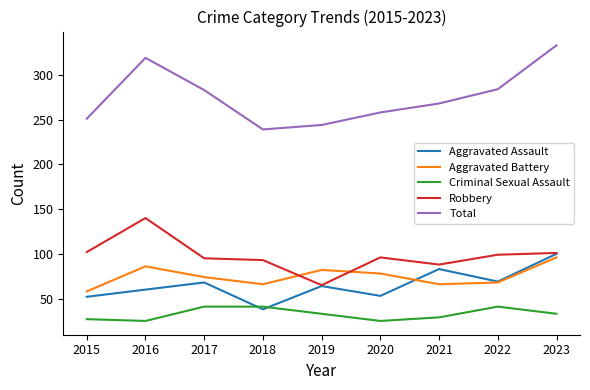

True or false: Aggravated Assault and Total cross at least once.

False